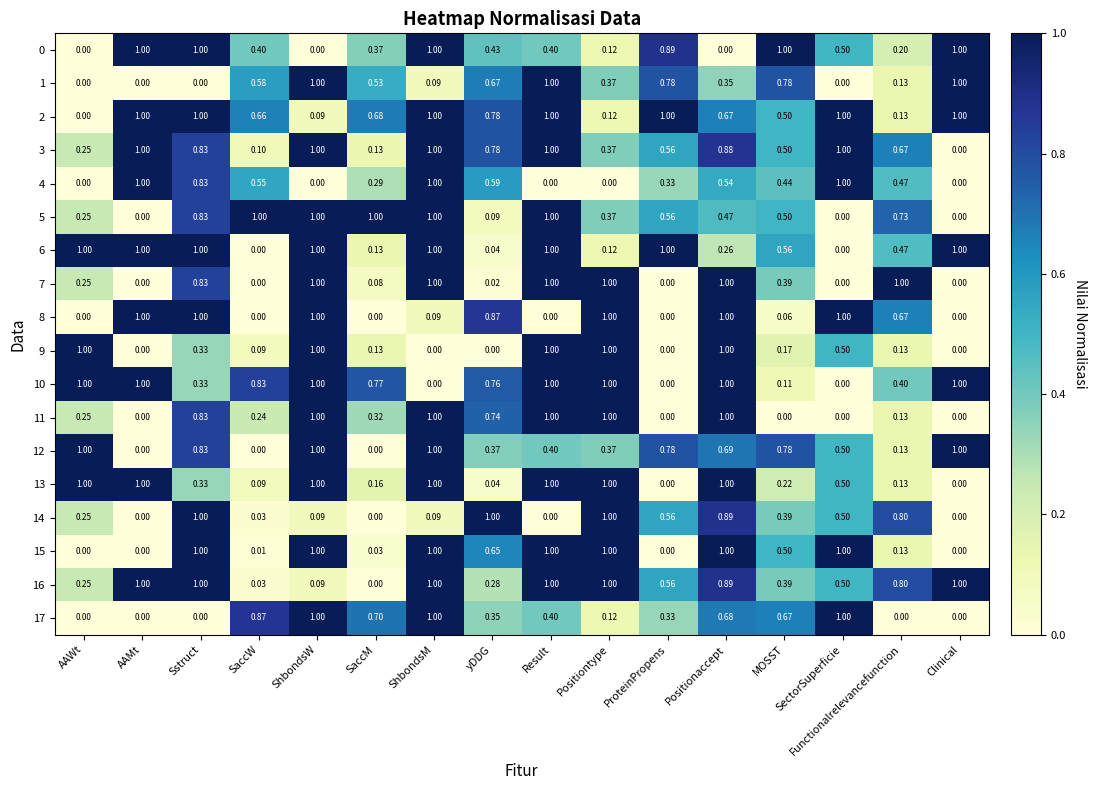

Is the value of 8 at Functionalrelevancefunction greater than the value of 0 at Functionalrelevancefunction?

Yes